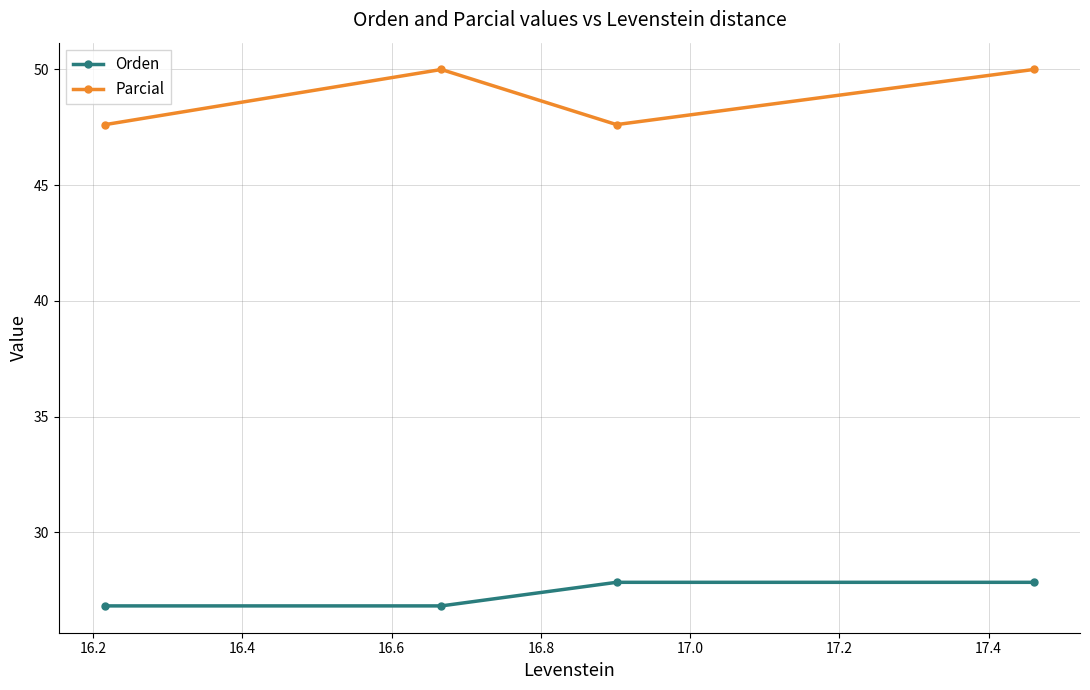

What is the minimum value shown in the chart?

26.8